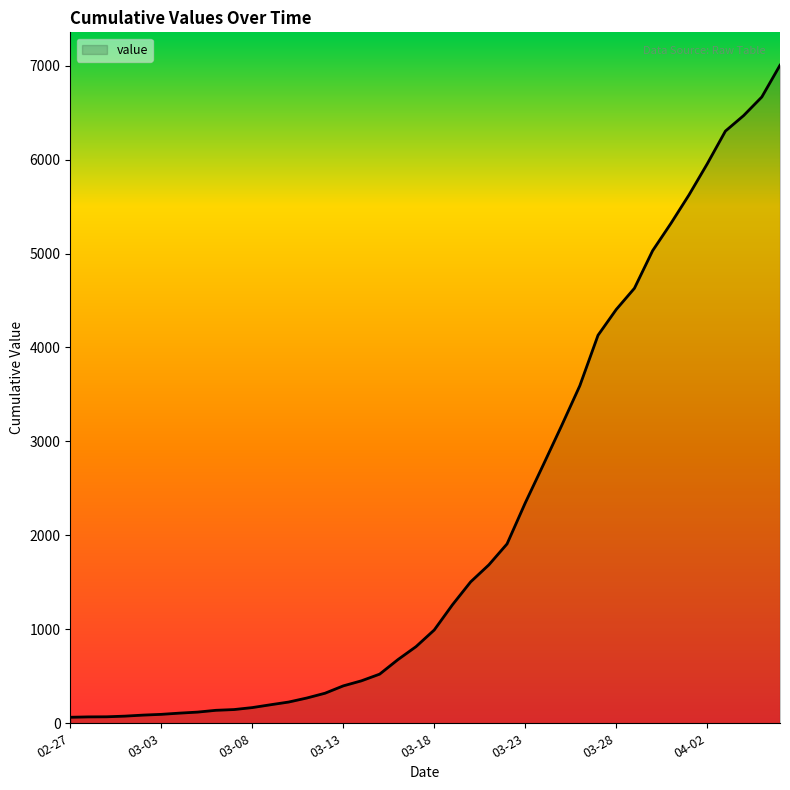

What is the greatest value displayed?

7004